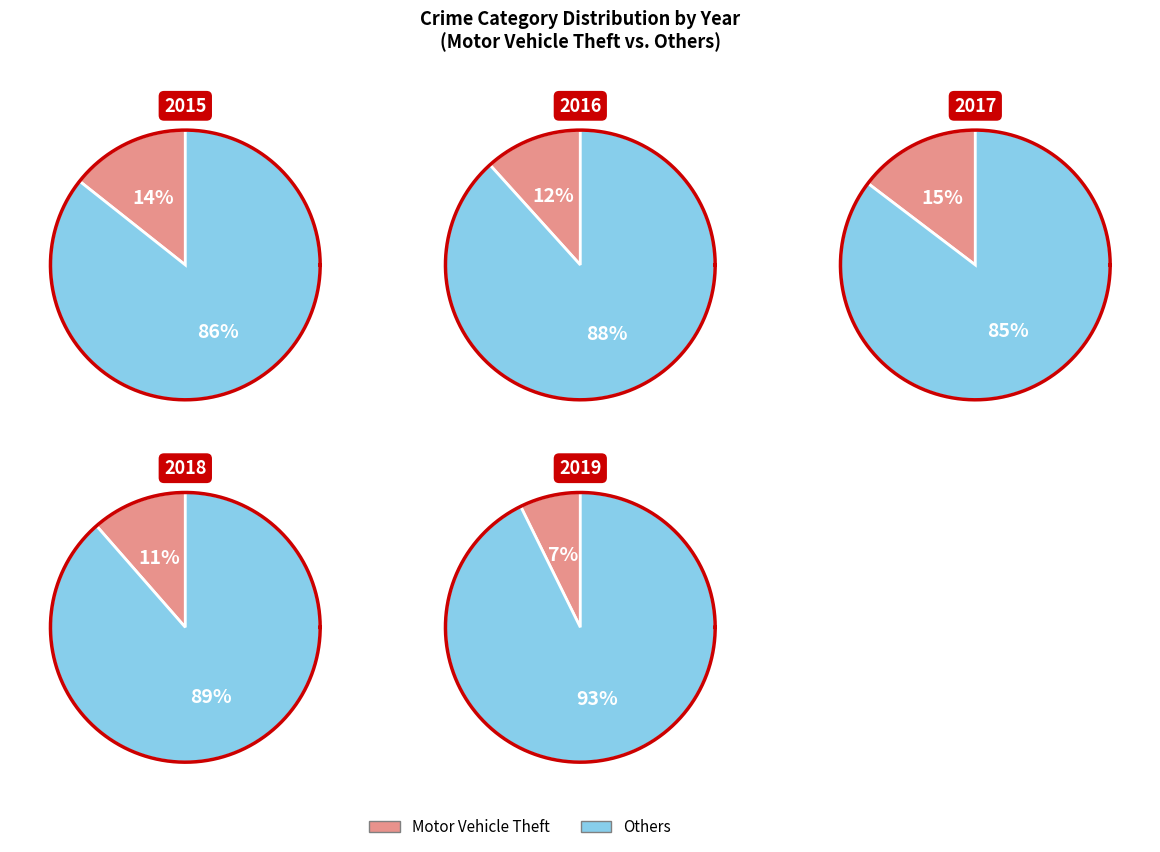

Is there a majority slice in this chart?

Yes